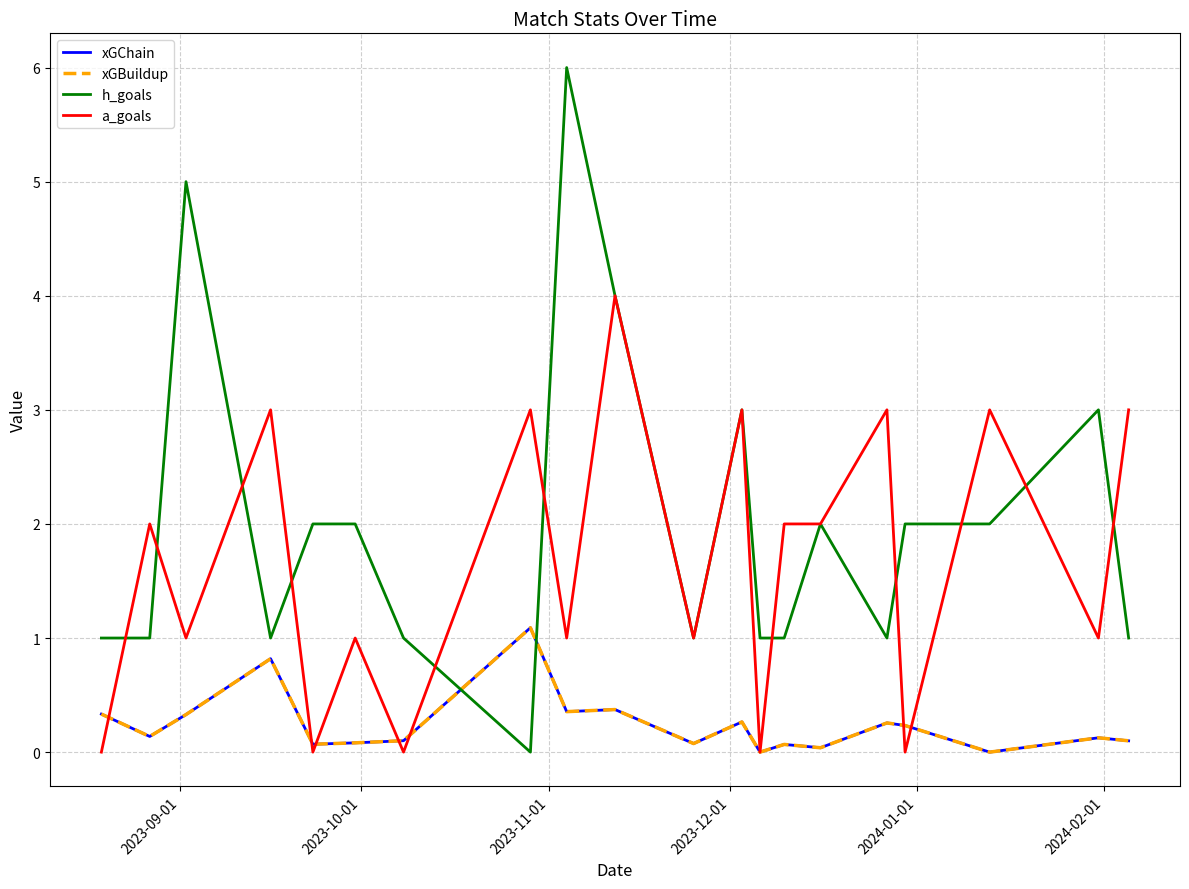

What is the difference between the second highest and second lowest values in the h_goals series?

4.0